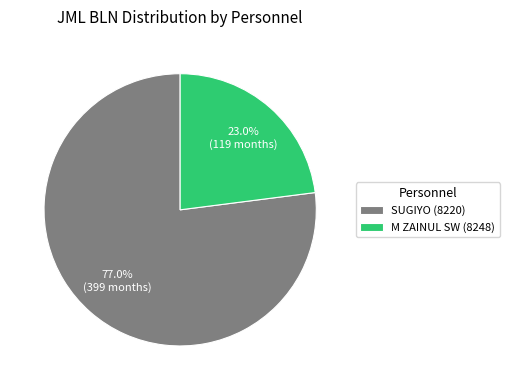

Which slice is the smallest?

M ZAINUL SW (8248)